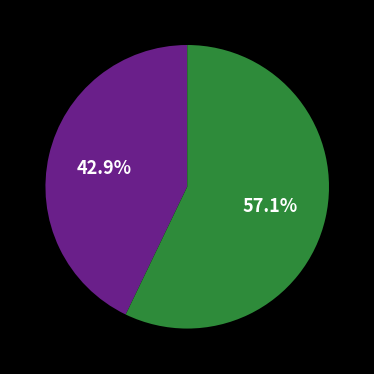

Is there a majority slice in this chart?

Yes